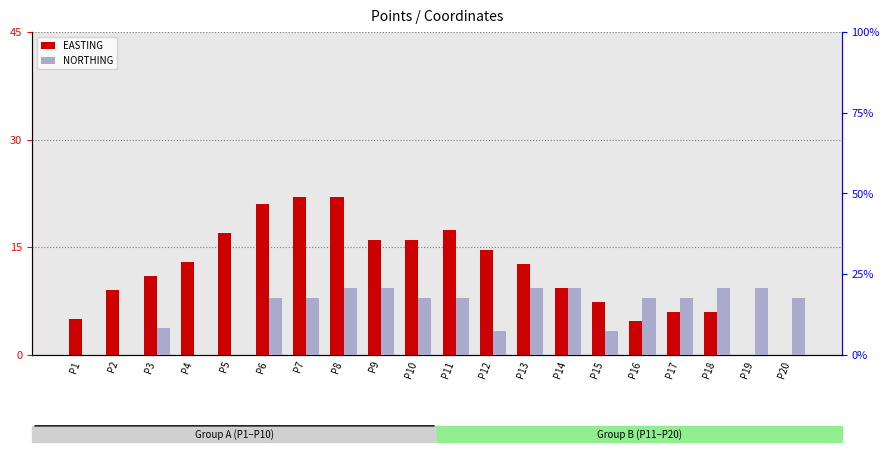

What is the sum of all EASTING values?

230.0